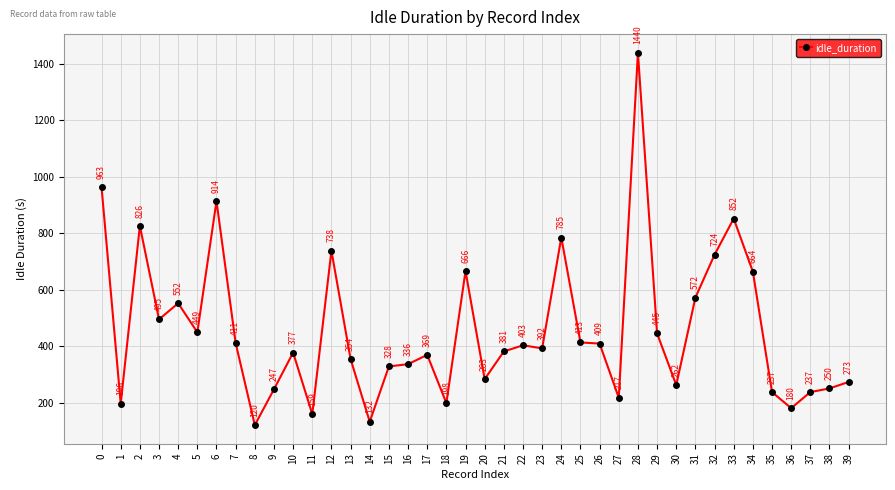

At which label is the value closest to 780?

24